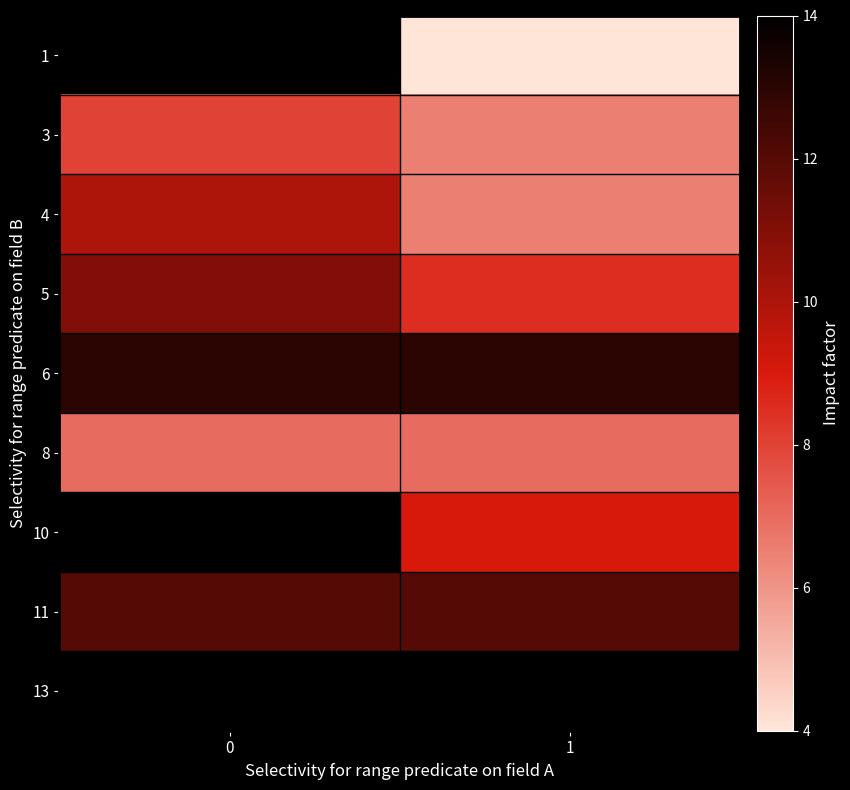

Is it true that 6 equals 8.5 at 0?

False